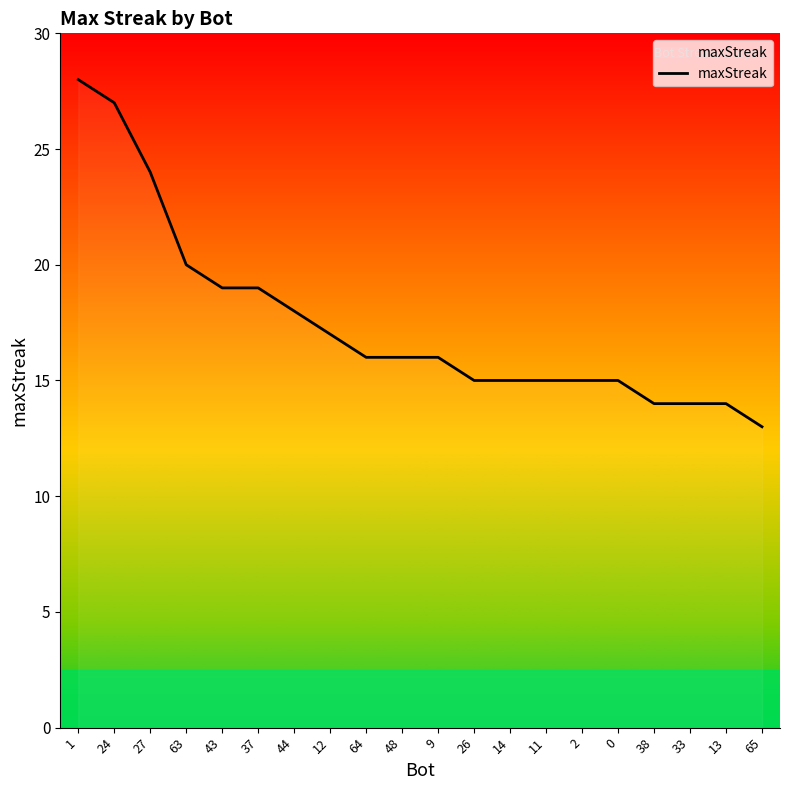

Reading left to right, list all the values displayed in this chart.

1=28	24=27	27=24	63=20	43=19	37=19	44=18	12=17	64=16	48=16	9=16	26=15	14=15	11=15	2=15	0=15	38=14	33=14	13=14	65=13